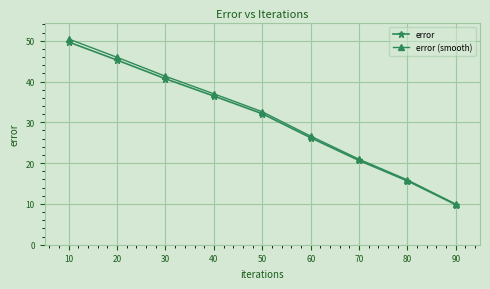

What is the difference between the maximum and second lowest values in the error (smooth) series?

34.5